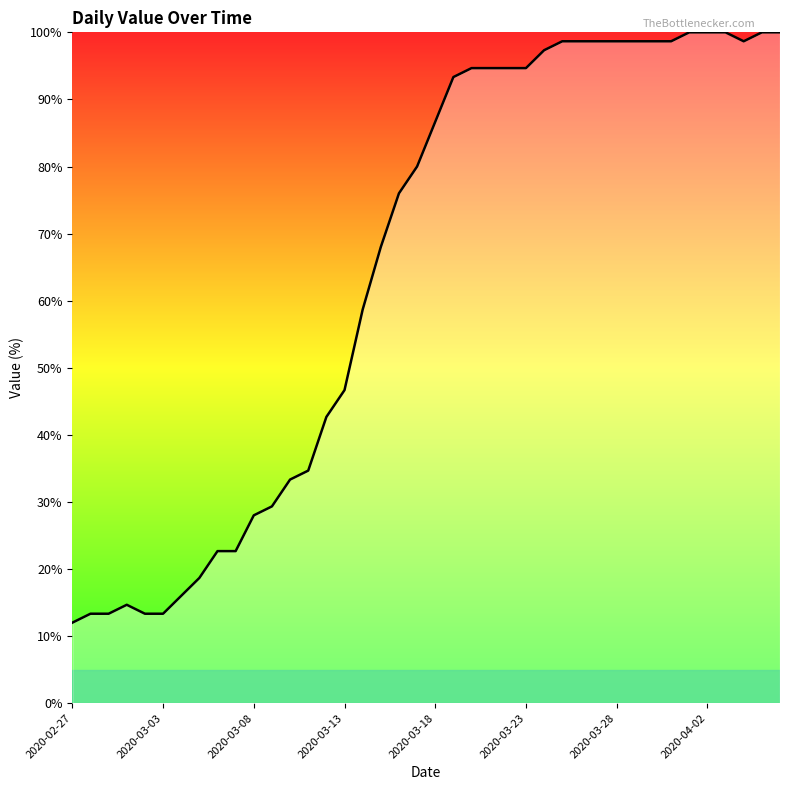

What is the maximum value shown in the chart?

100.0